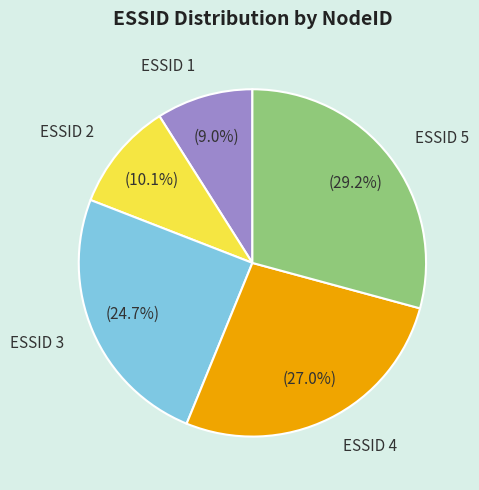

Is ESSID 5 the majority of the pie?

No